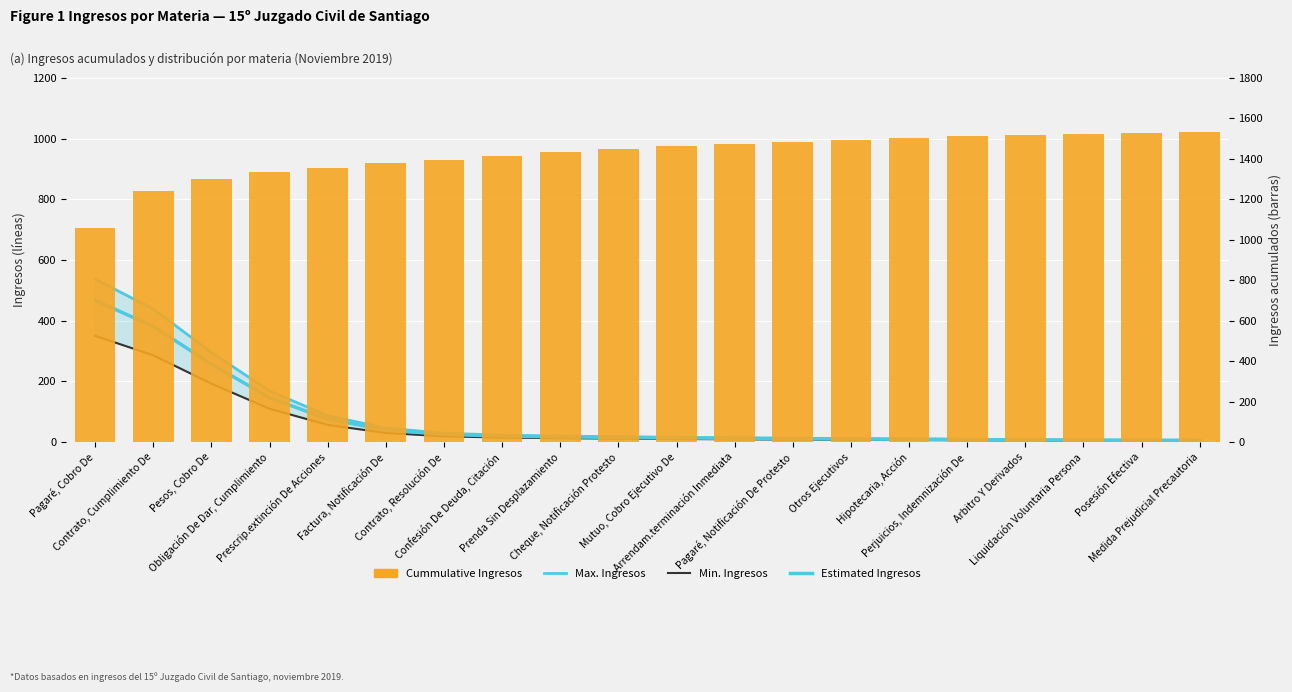

What are all the series names shown in the legend?

Max. Ingresos, Min. Ingresos, Estimated Ingresos, Cummulative Ingresos